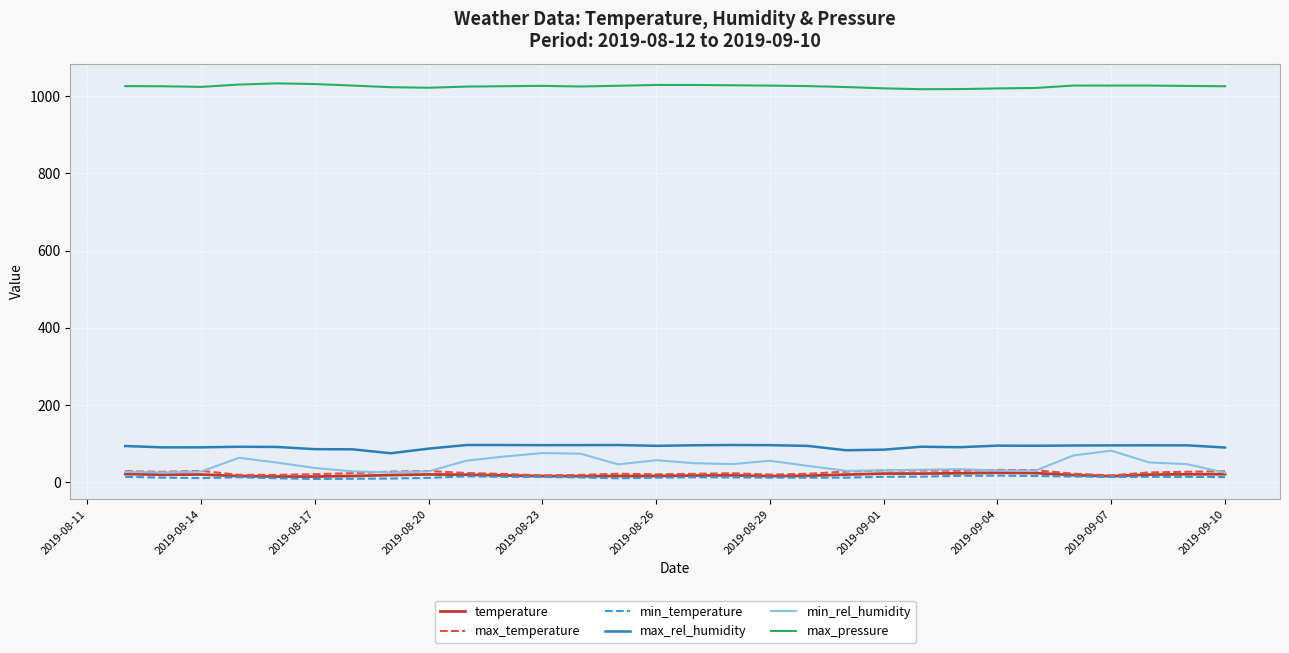

What are all the series names shown in the legend?

temperature, max_temperature, min_temperature, max_rel_humidity, min_rel_humidity, max_pressure